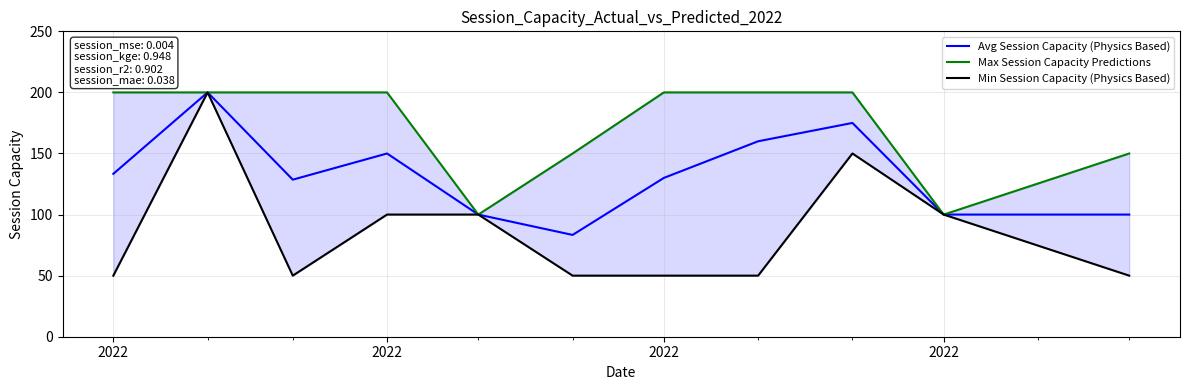

True or false: Max Session Capacity Predictions and Min Session Capacity (Physics Based) cross at least once.

False